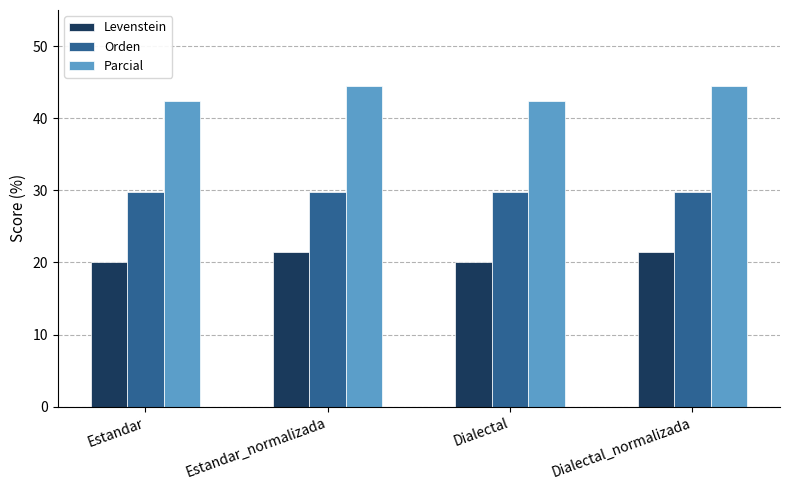

Which series has the largest total across all categories?

Parcial